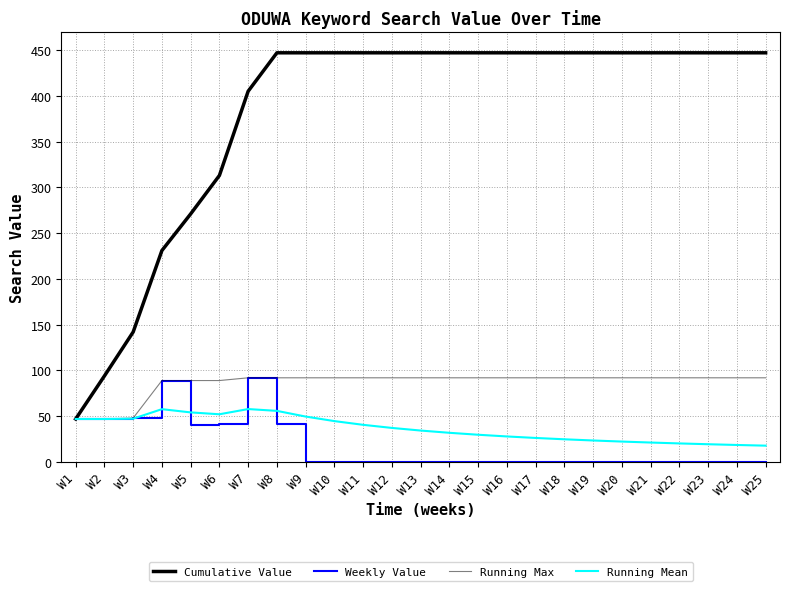

Between W7 and W23, which is larger?

W23